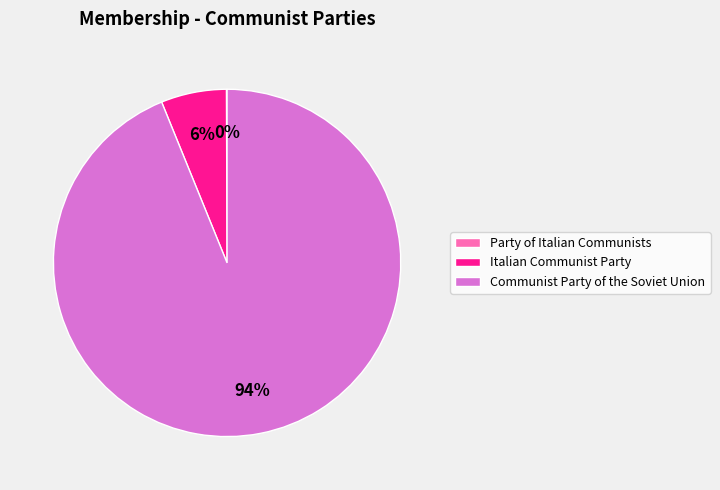

To the nearest percent, what is the difference between the largest and smallest slice percentages?

94%